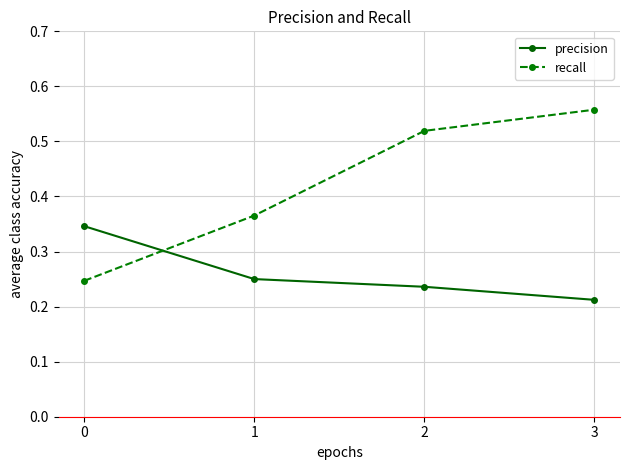

True or false: recall has more than 0 interior local peaks.

False